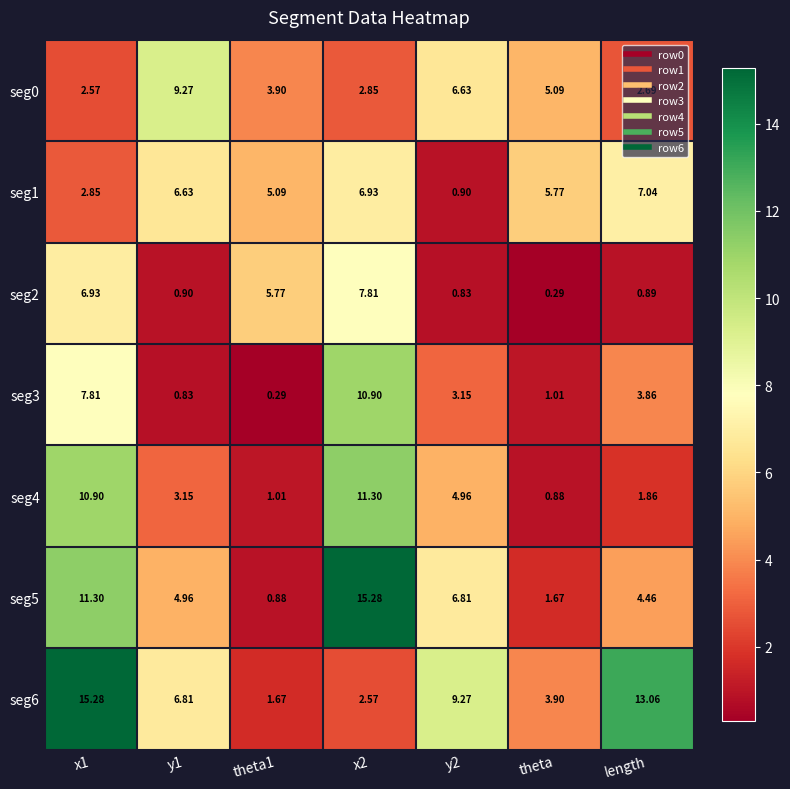

At which label does seg2 reach its minimum?

theta